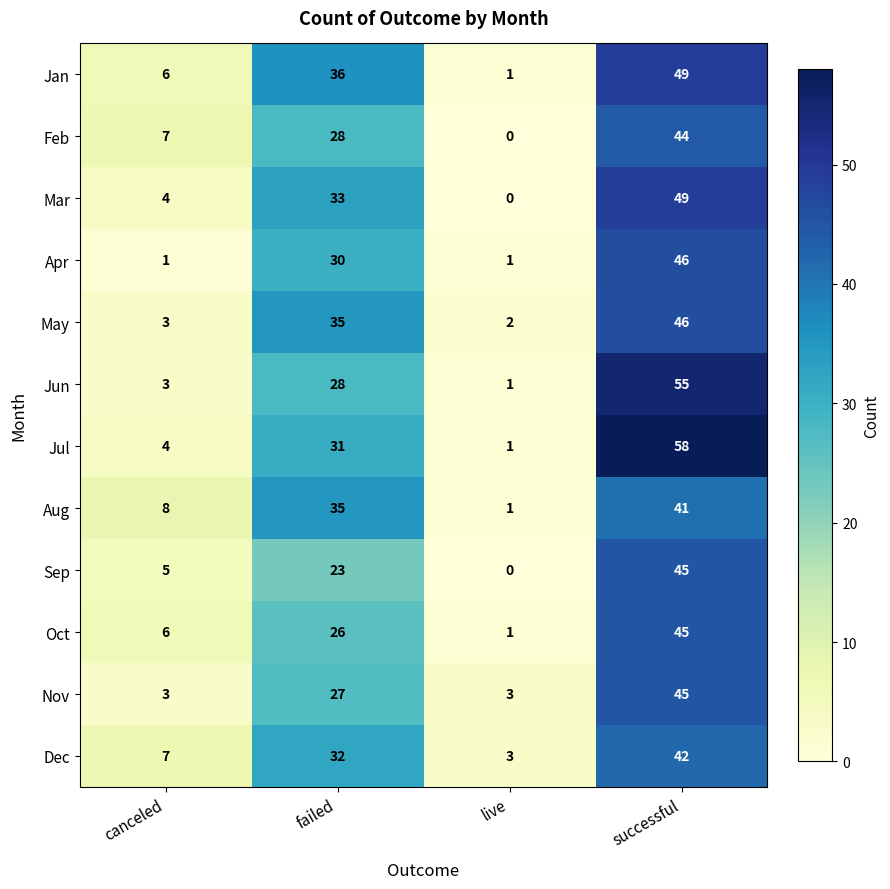

List the labels in order of Dec value, largest first.

successful, failed, canceled, live